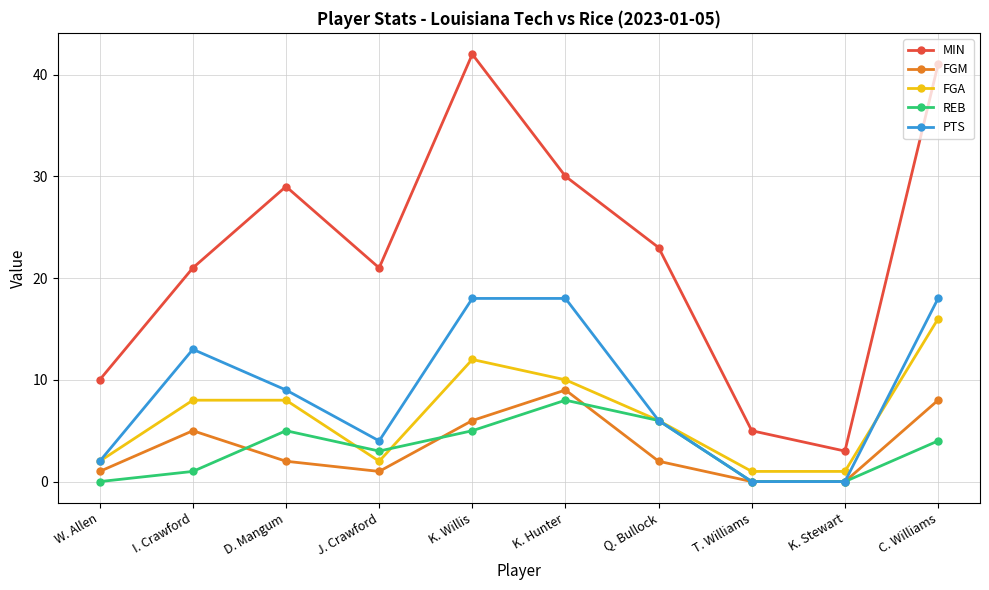

At how many categories does at least one series exceed 14?

7